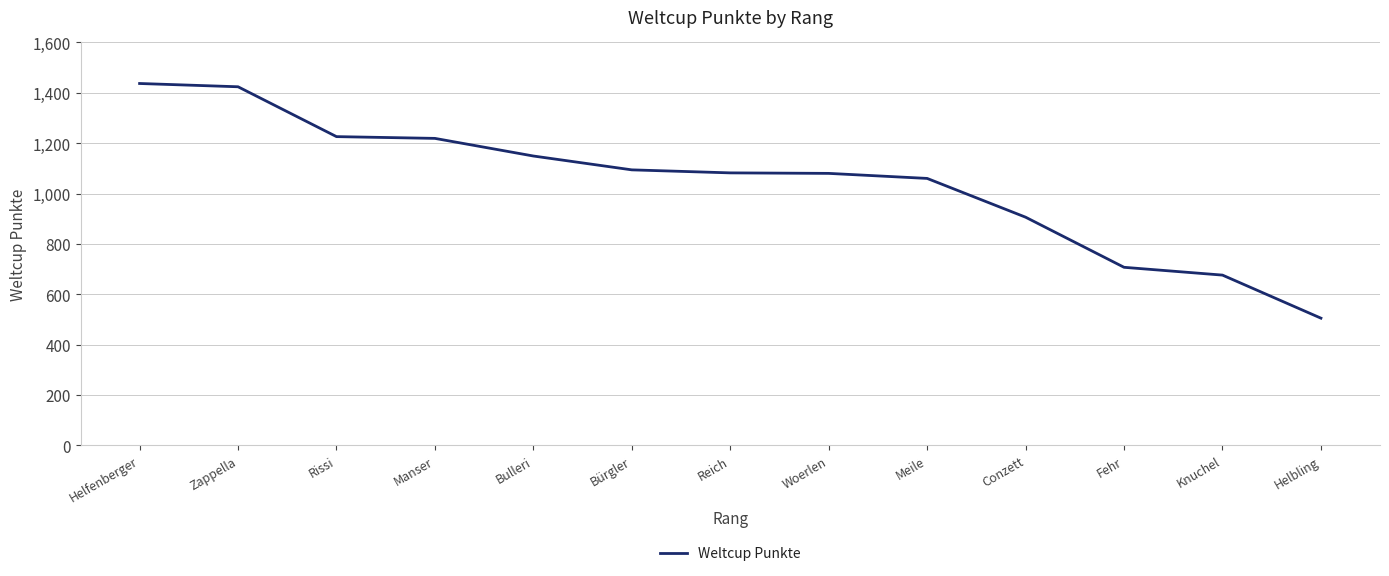

What is the greatest value displayed?

1437